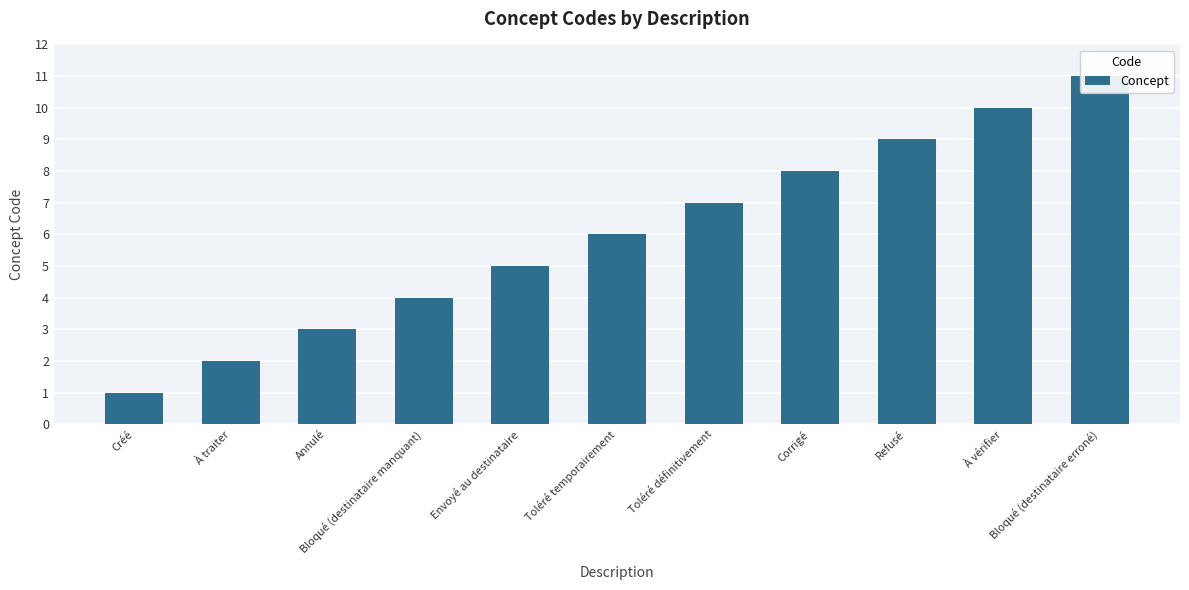

Rank the categories by value from highest to lowest.

Bloqué (destinataire erroné), À vérifier, Refusé, Corrigé, Toléré définitivement, Toléré temporairement, Envoyé au destinataire, Bloqué (destinataire manquant), Annulé, À traiter, Créé